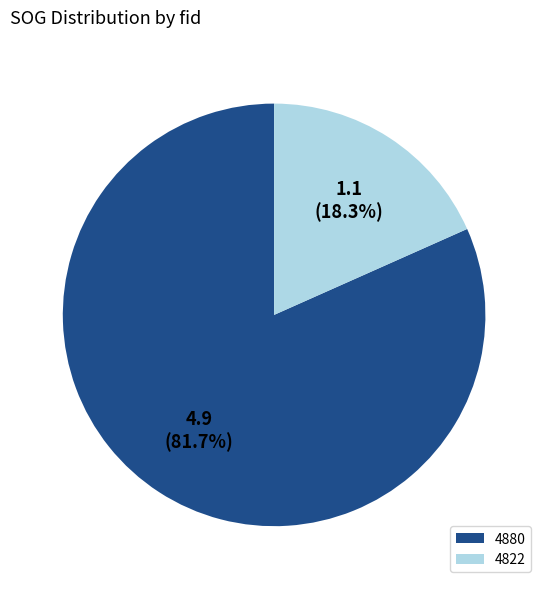

Which slice represents more than half of the pie?

4880